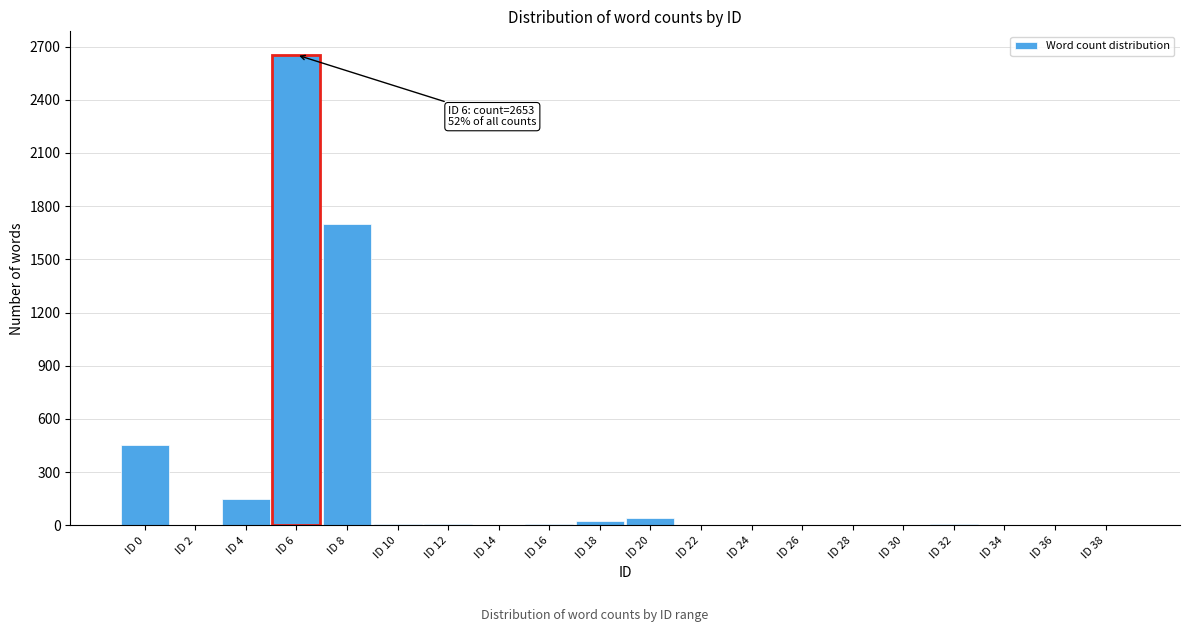

At which category does the chart reach its peak across all series?

ID 6